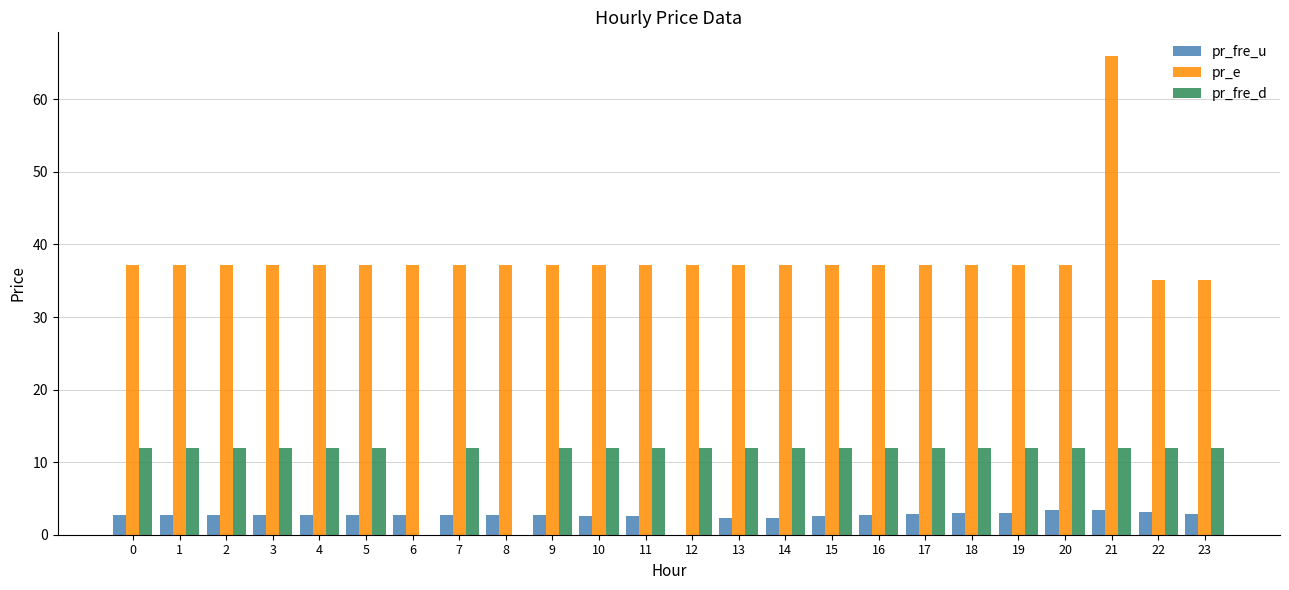

Is the value of pr_fre_u at 1 greater than the value of pr_fre_d at 18?

No